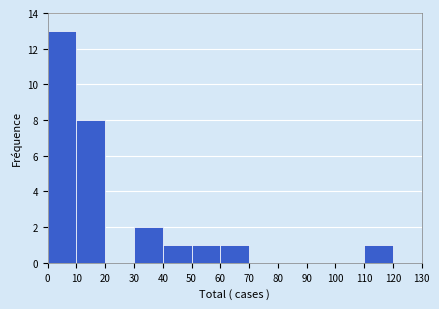

Reading left to right, transcribe this chart: for each bar, give the range it covers on the x-axis and its height. The values are not printed on the chart, so give them approximately, as read against the axis.

0 to 10: 13
10 to 20: 8
20 to 30: 0
30 to 40: 2
40 to 50: 1
50 to 60: 1
60 to 70: 1
70 to 80: 0
80 to 90: 0
90 to 100: 0
100 to 110: 0
110 to 120: 1
120 to 130: 0